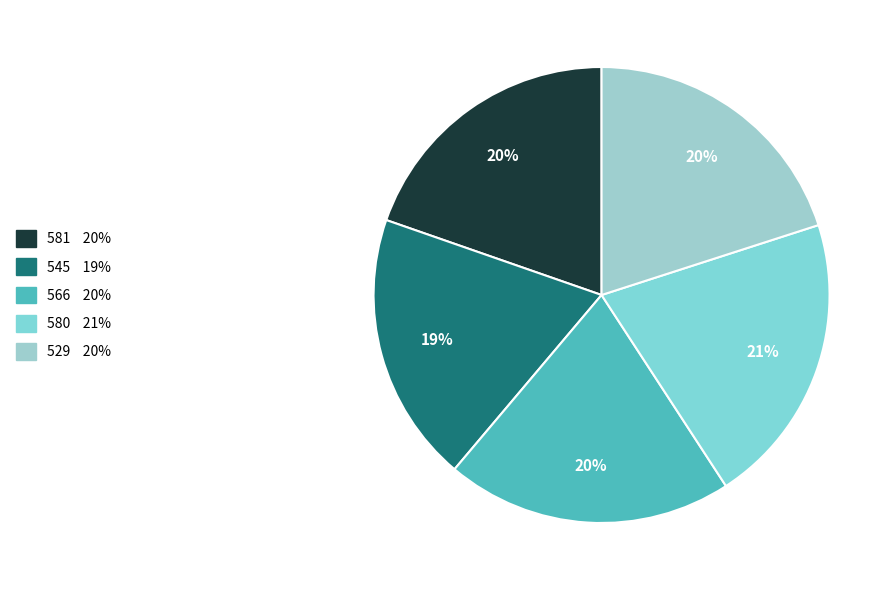

How much of the chart is everything except 580?

79.2%